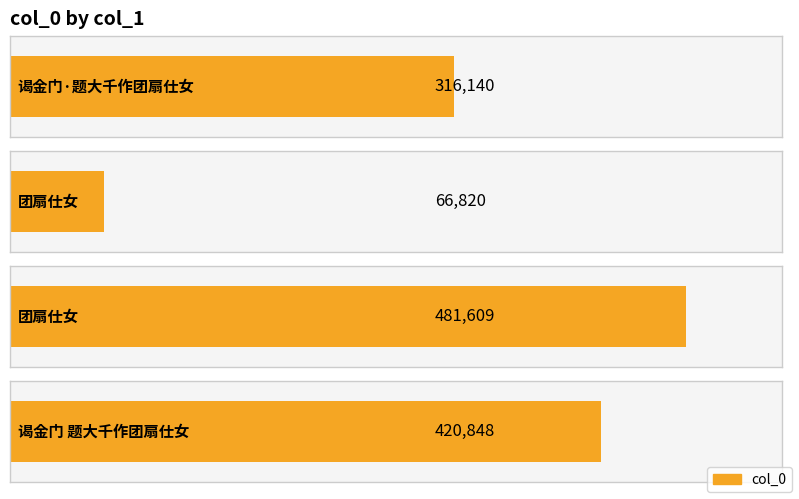

What is the minimum value shown in the chart?

66820